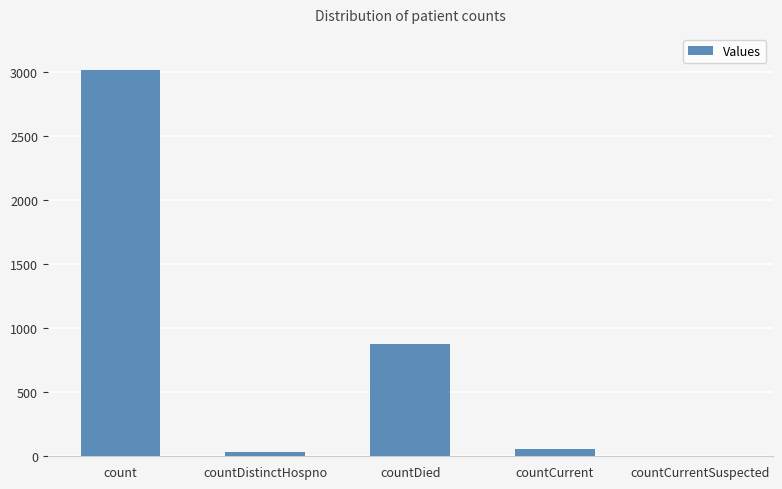

Is it true that the value at countCurrent is 53?

True